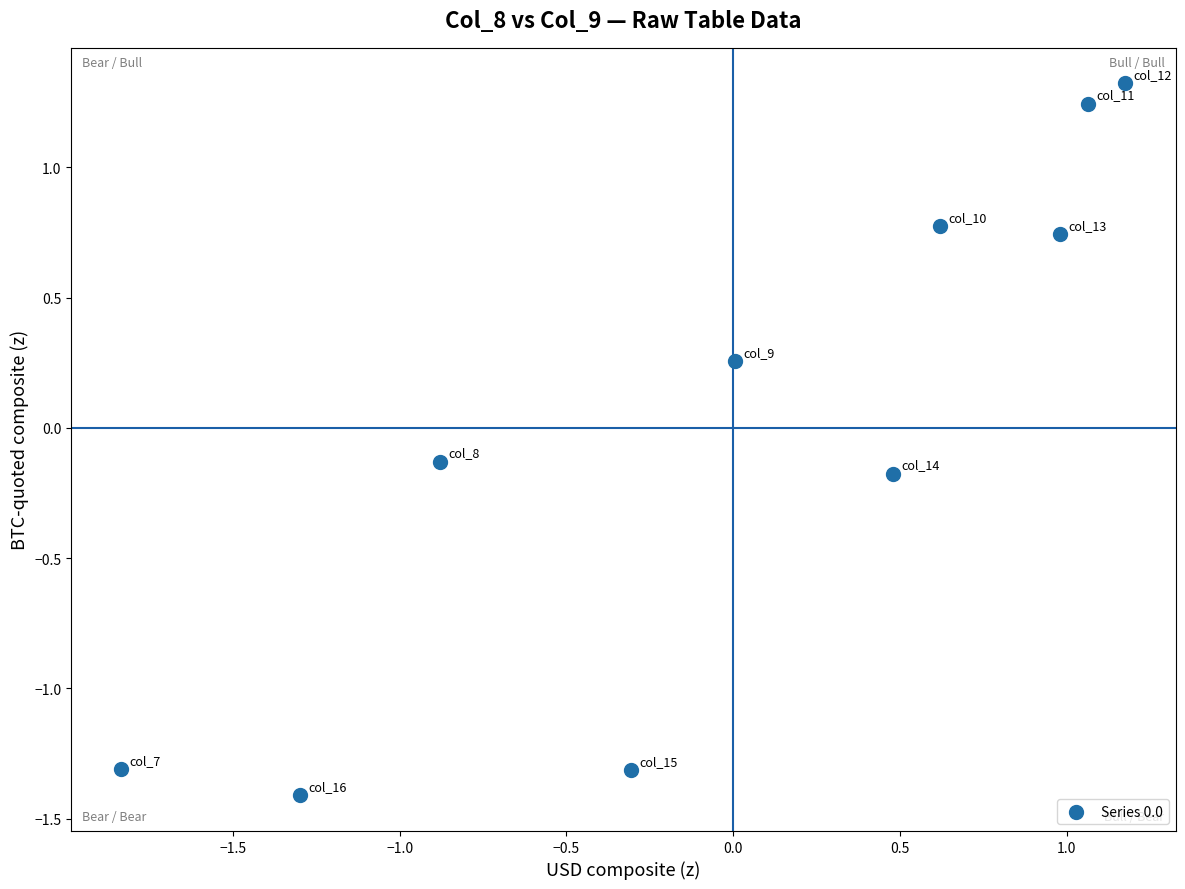

What is the range of Y values (max minus min)?

2.7